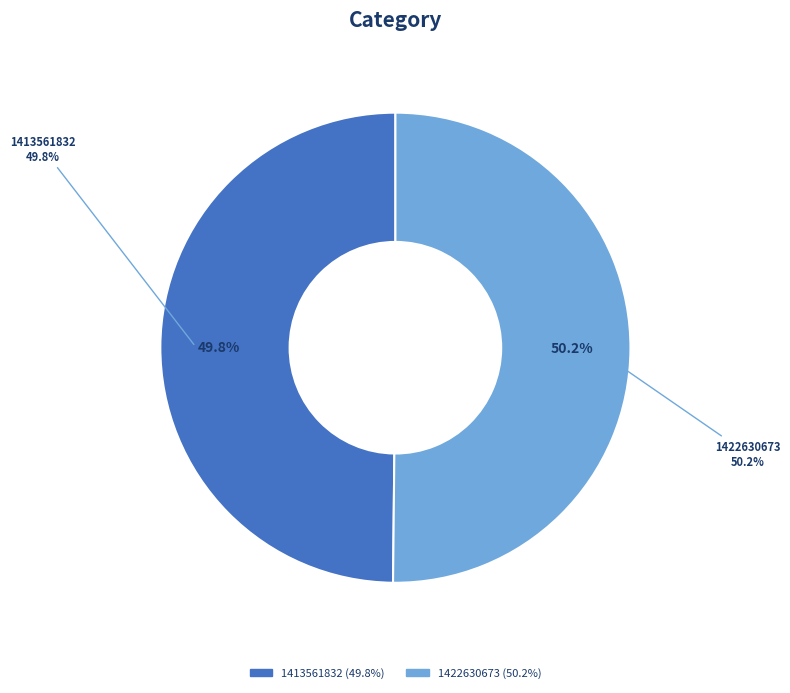

What is the total percentage of 1413561832 and 1422630673?

100.0%